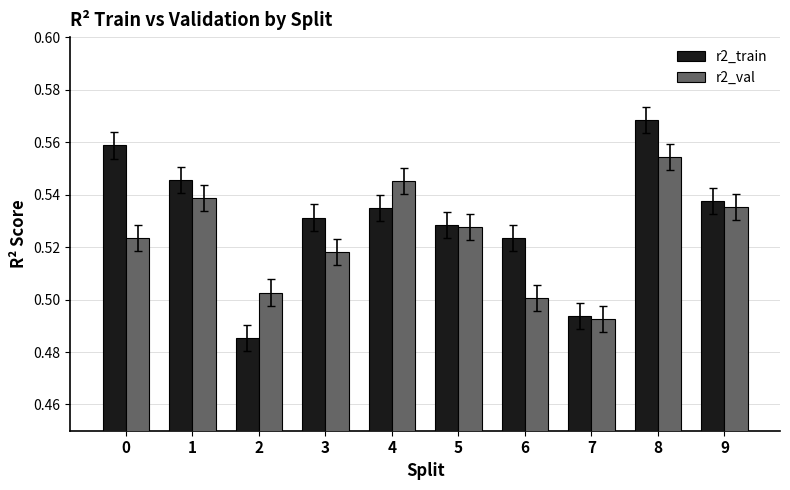

What is the difference between the second highest and second lowest values in the r2_train series?

0.1